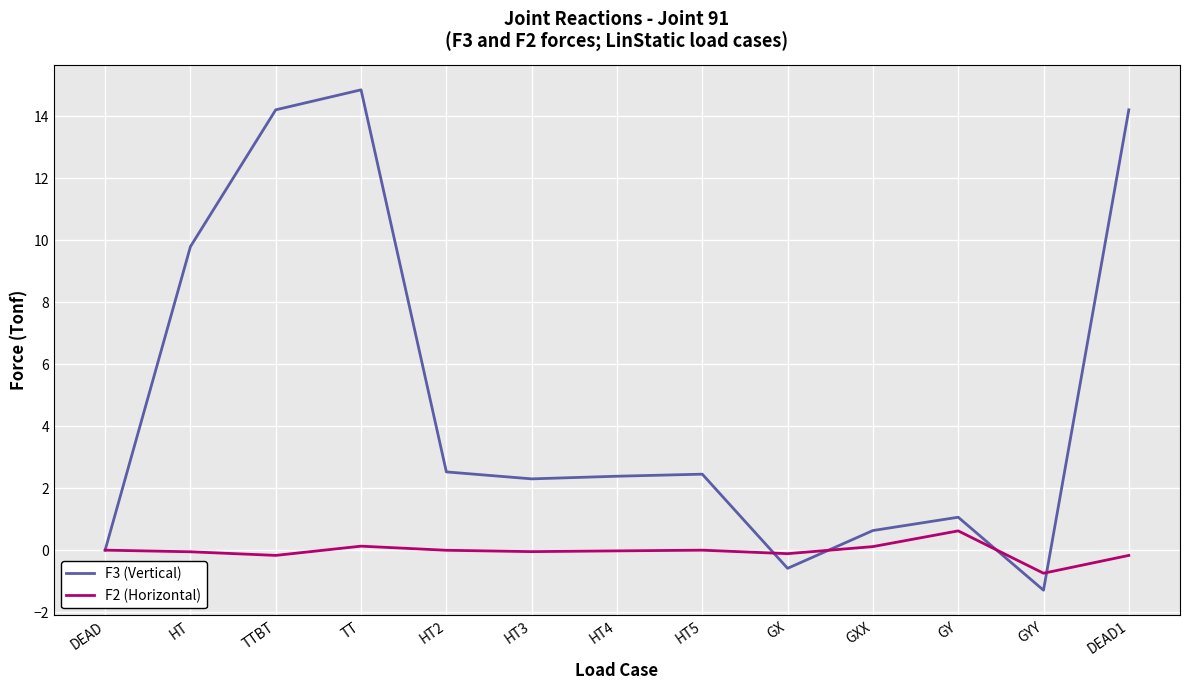

Which series has the largest total across all categories?

F3 (Vertical)